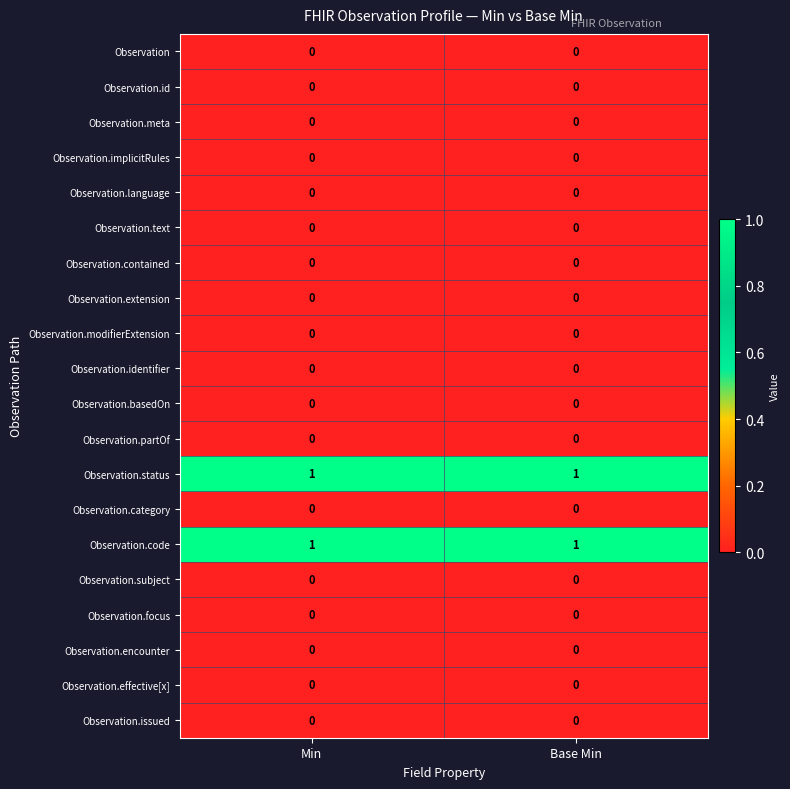

The value of Observation.contained at Base Min is 0. True or false?

True